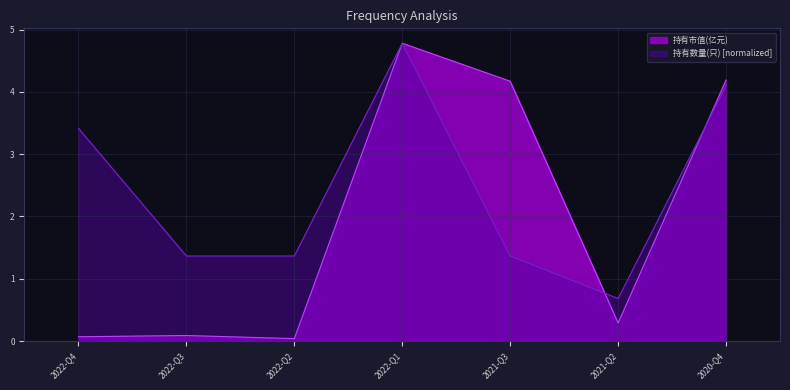

At which category does the chart reach its minimum across all series?

2022-Q2